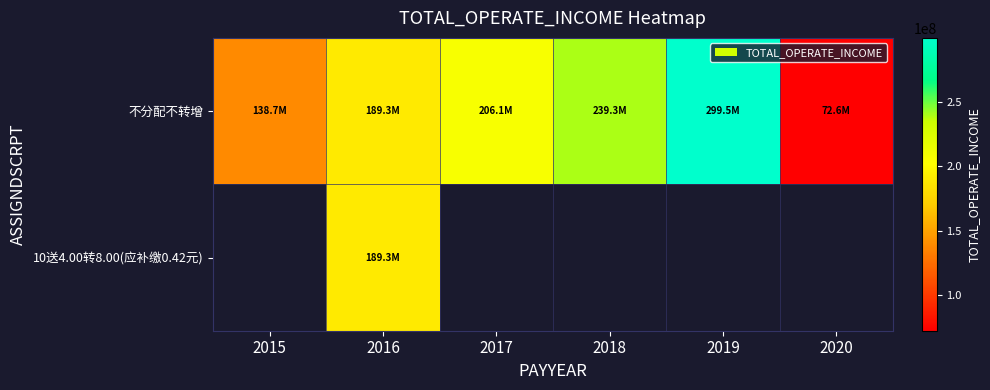

How many data points does each series have?

6